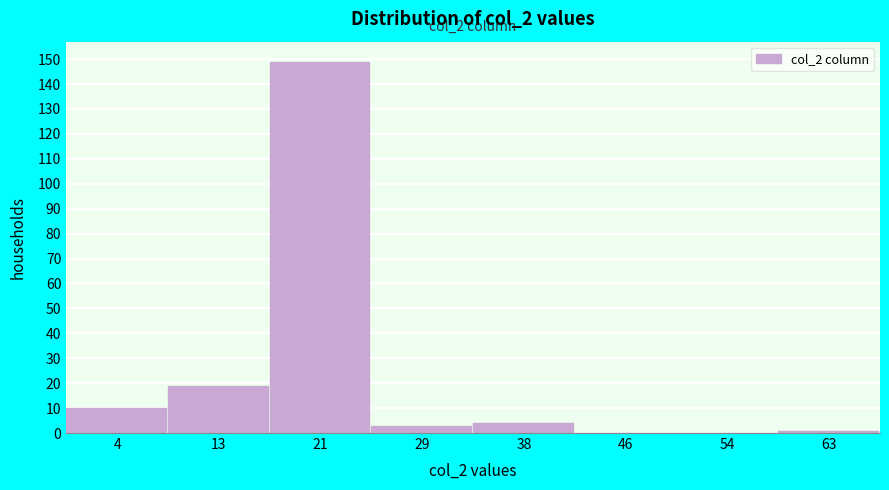

Over which range of the x-axis is the bar tallest?

17 to 25